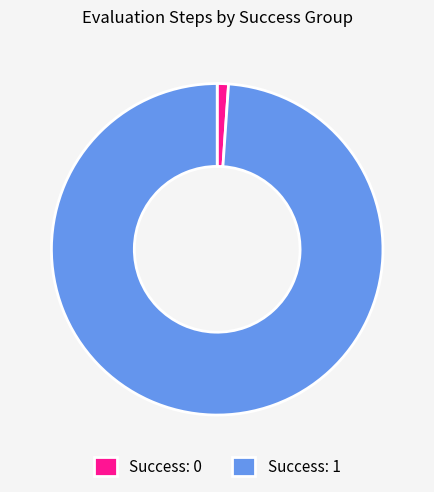

Is there any slice that represents more than half of the pie?

Yes